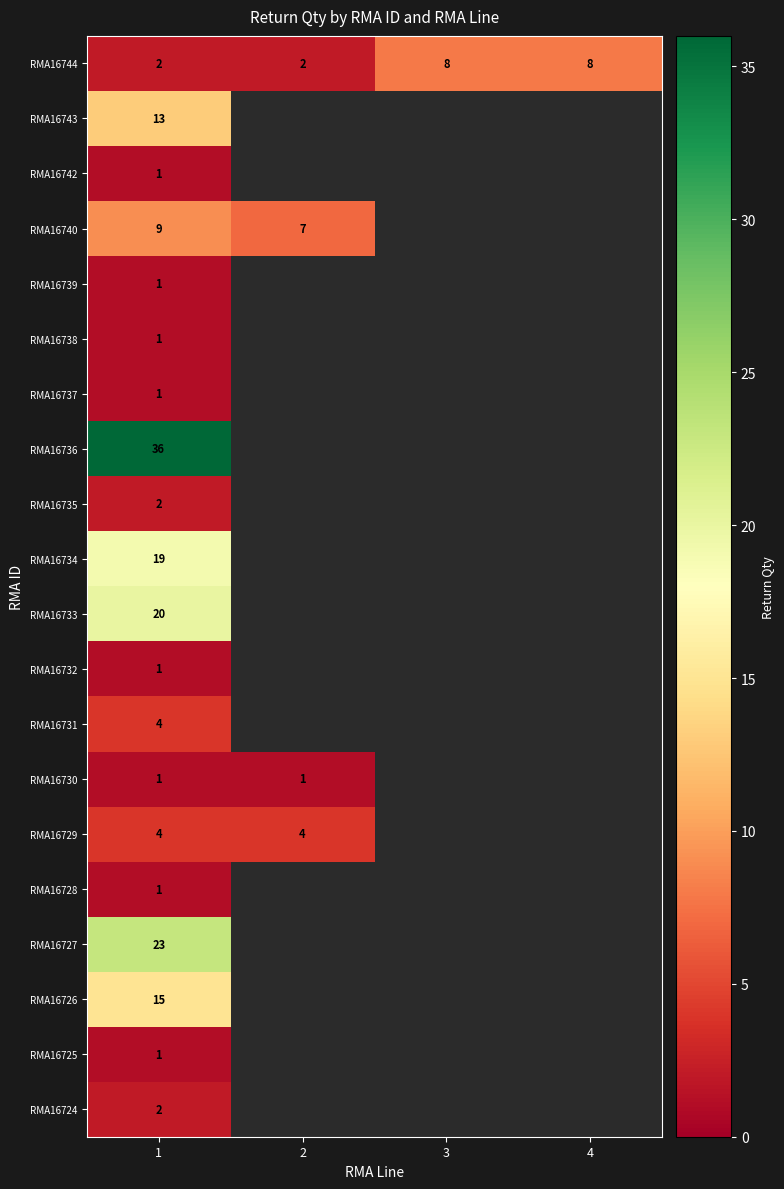

The value of RMA16744 at 4 is 3. True or false?

False